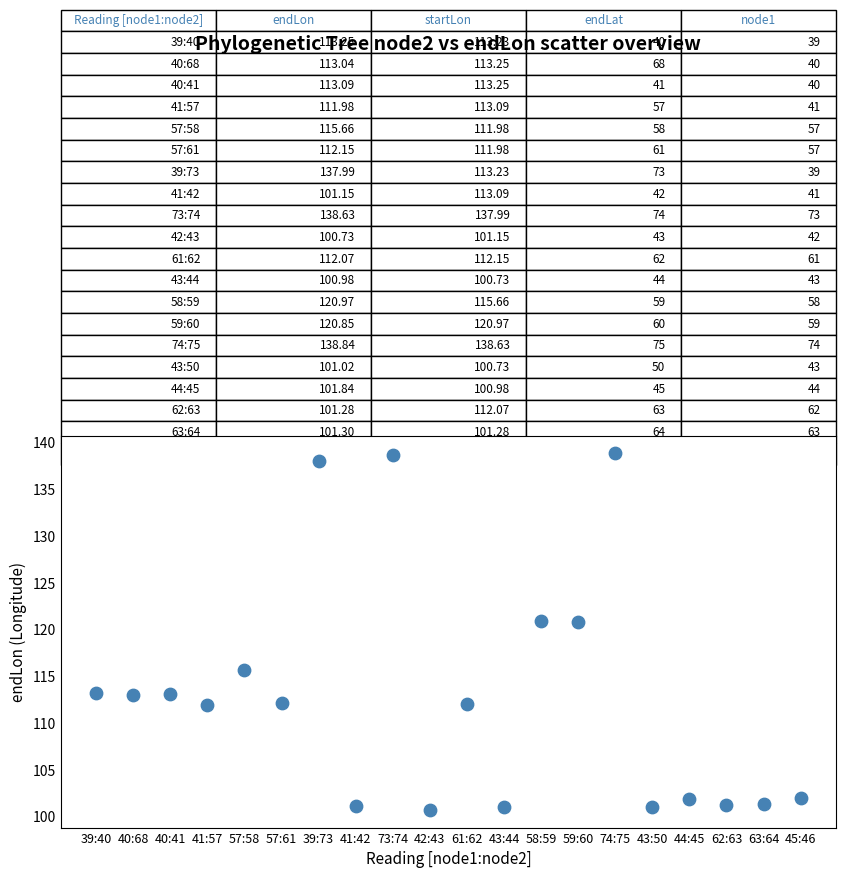

What is the range of Y values (max minus min)?

38.1